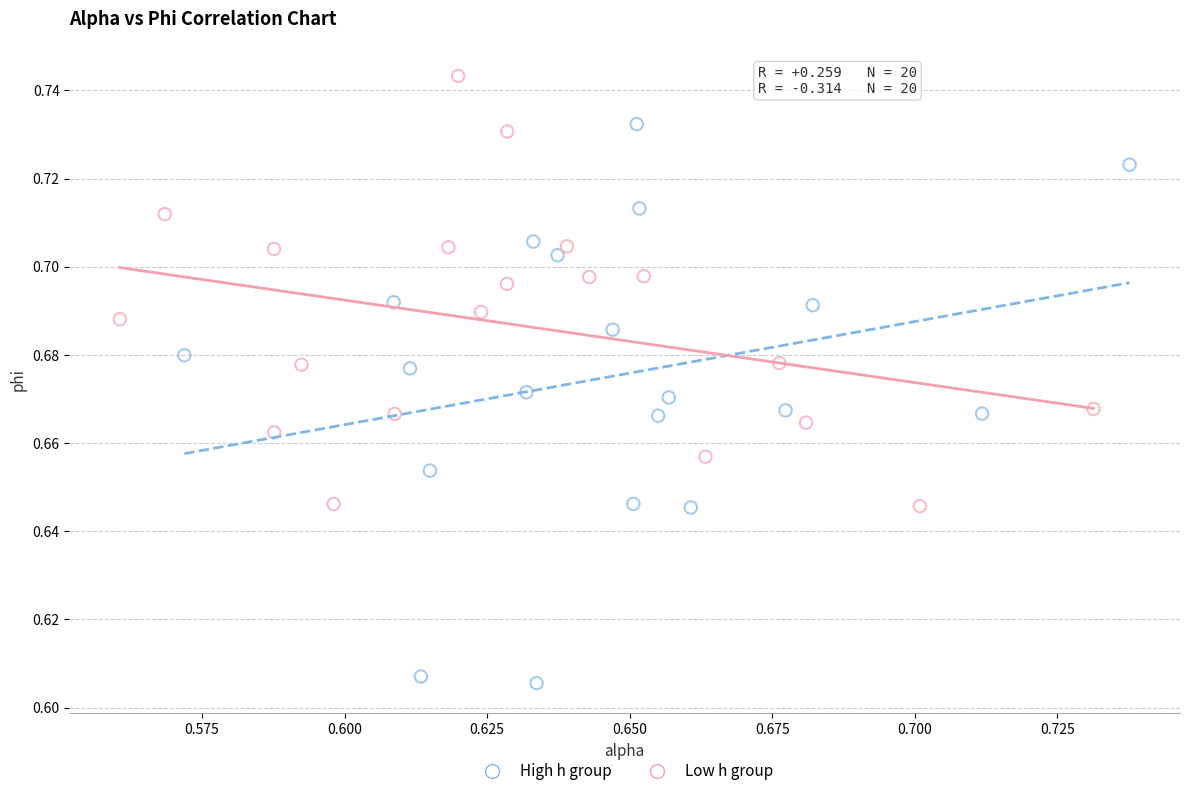

Which series contains the highest Y value?

Low h group